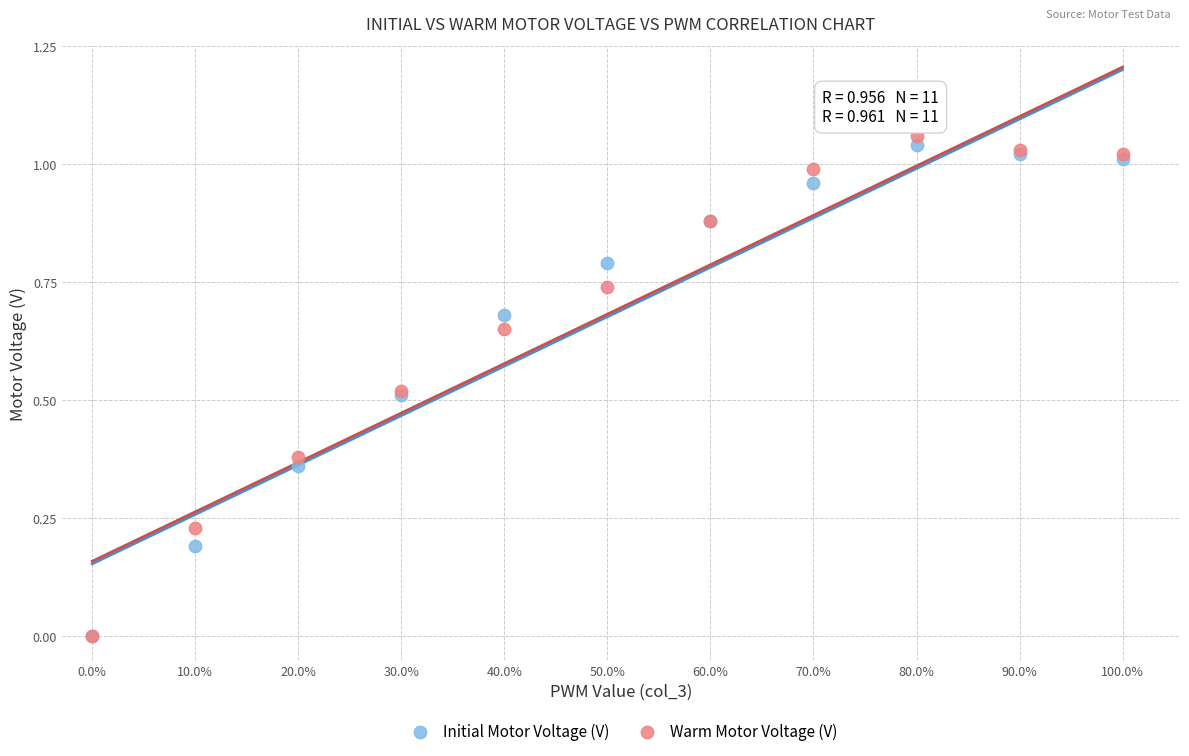

What are all the series names shown in the legend?

Initial Motor Voltage (V), Warm Motor Voltage (V)